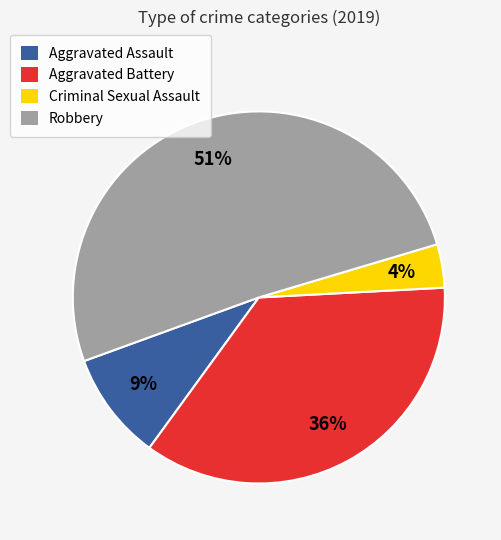

To the nearest percent, what is the difference between the Aggravated Battery and Criminal Sexual Assault slice percentages?

32%